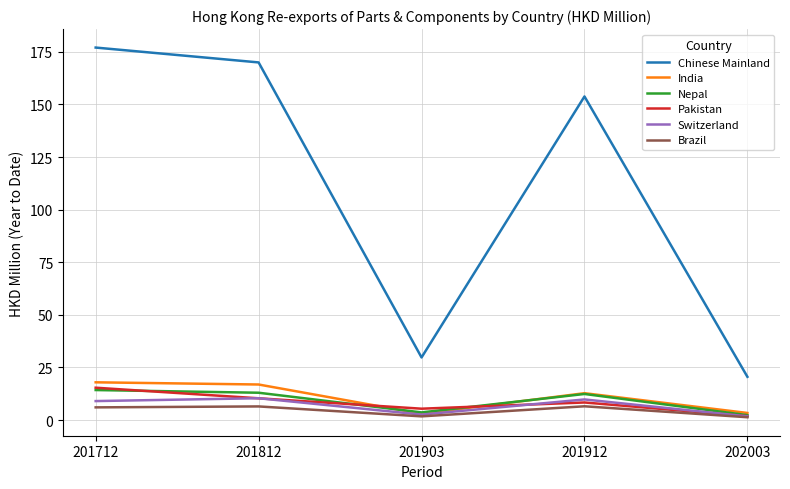

What is the sum of all Pakistan values?

41.2